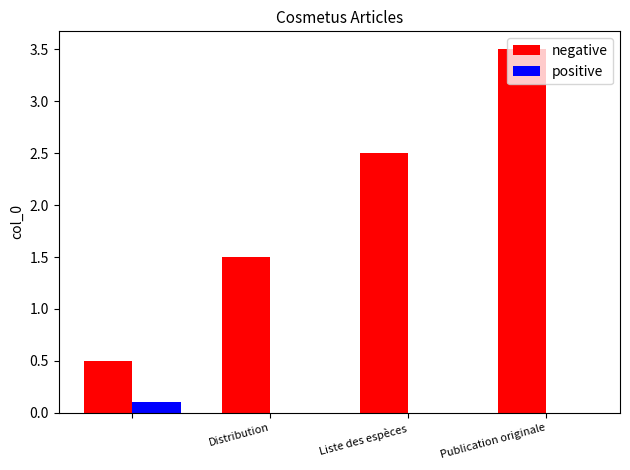

What is the greatest value displayed?

3.5